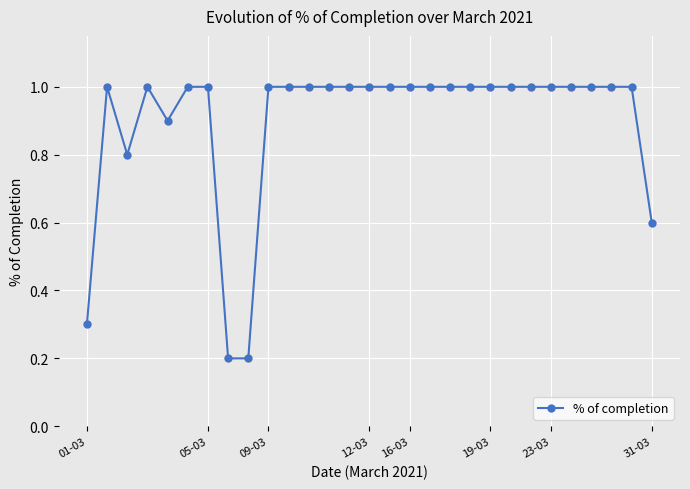

True or false: the data has more than 1 interior local peaks.

True